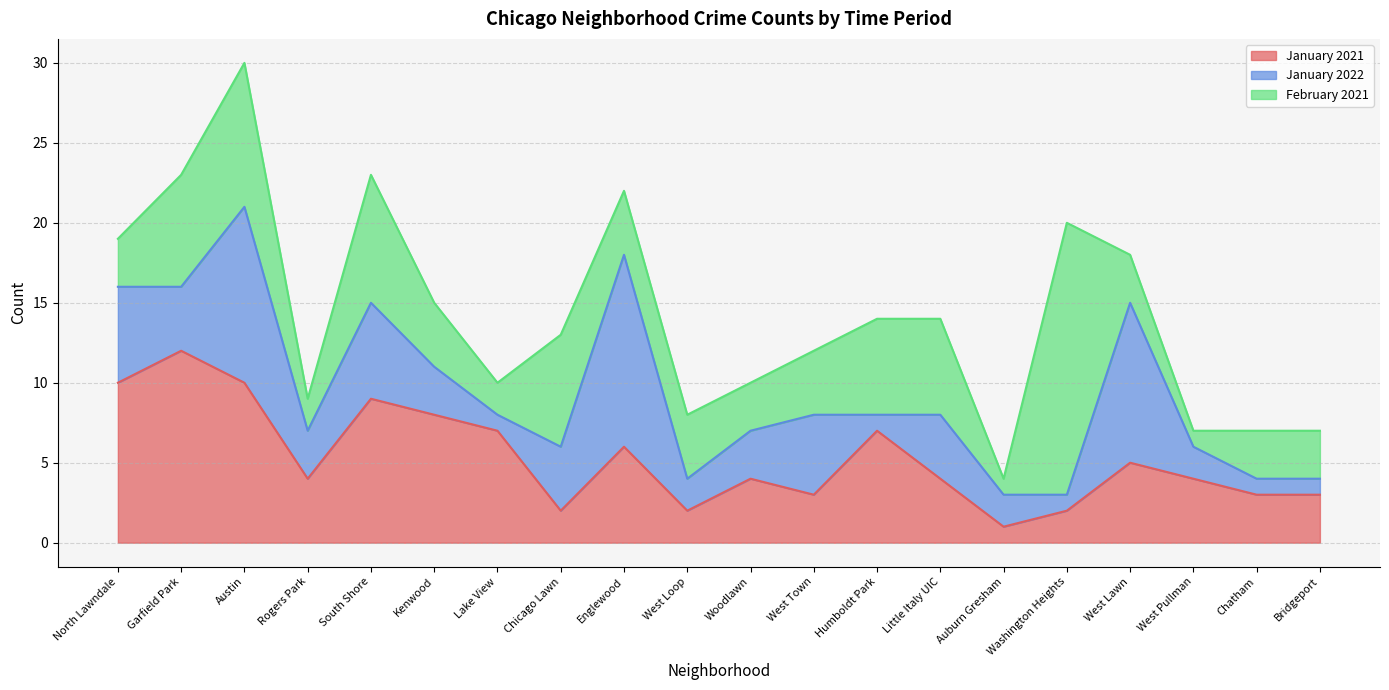

True or false: January 2021 and February 2021 intersect in this chart.

True